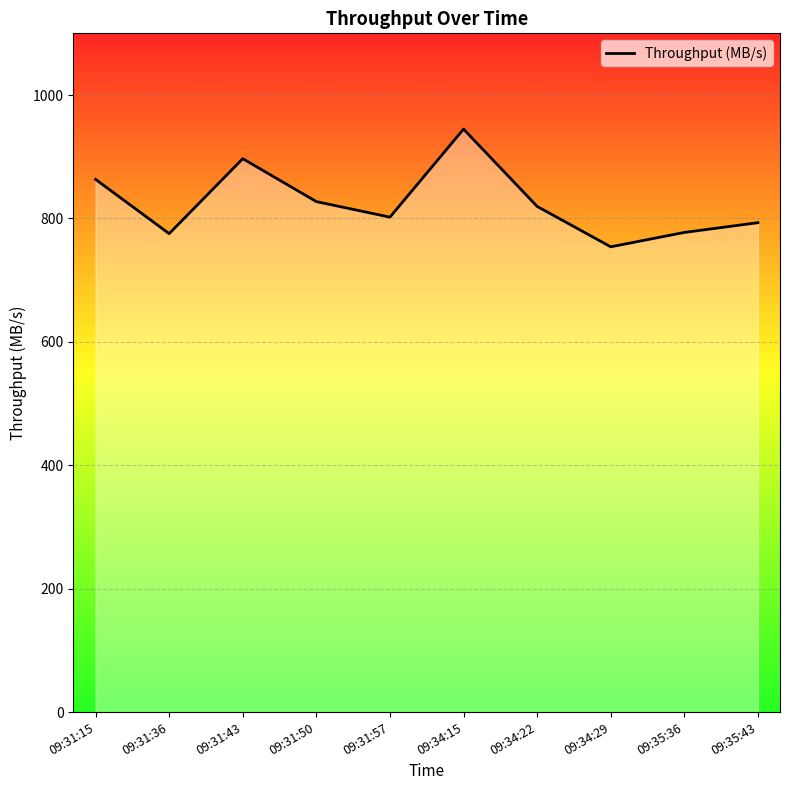

Where is the data nearest to the value 849?

09:31:15